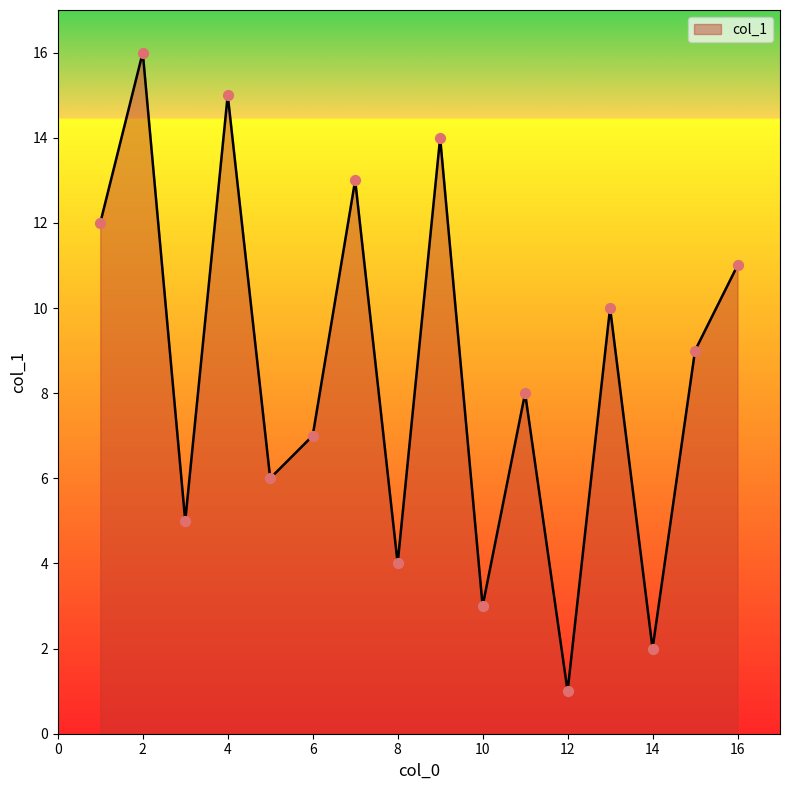

What is the difference between the maximum and minimum values?

15